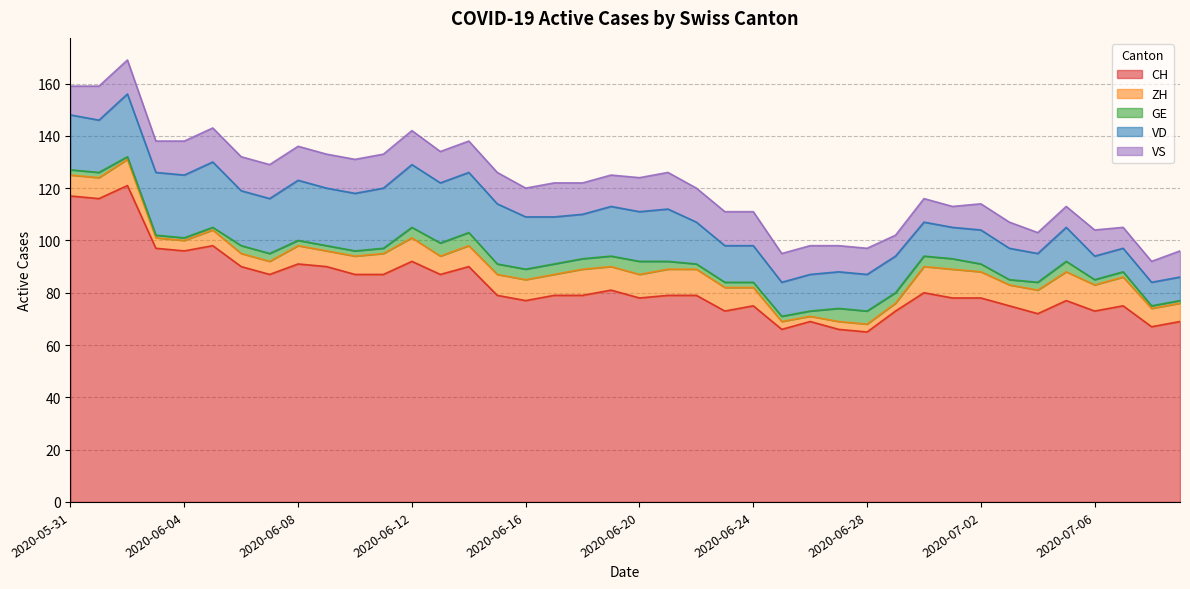

Is it true that GE equals 5 at 2020-06-20?

True